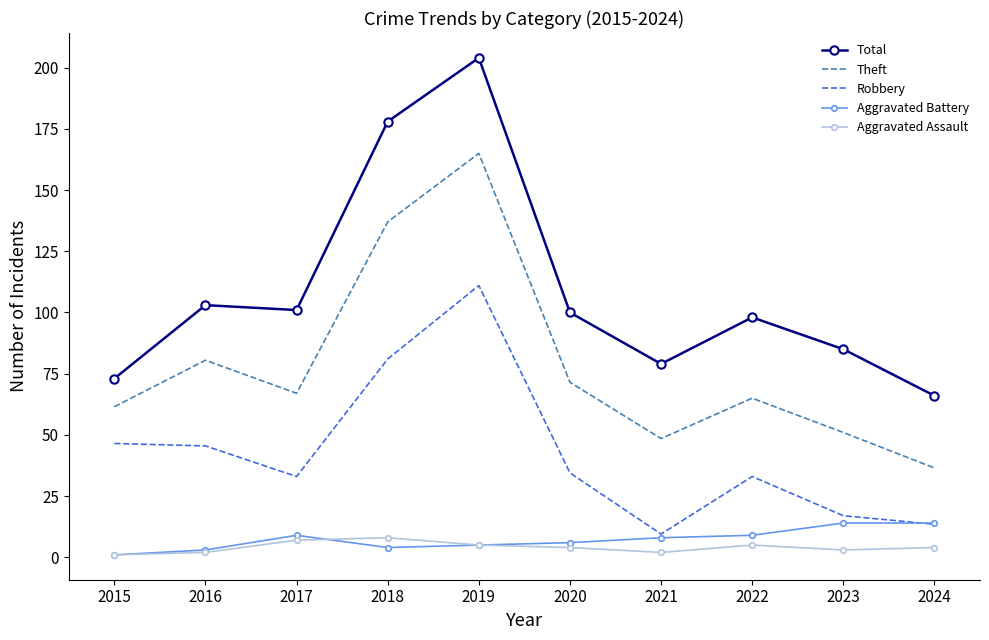

What is the sum of the Robbery values at 2018 and 2019?

192.0